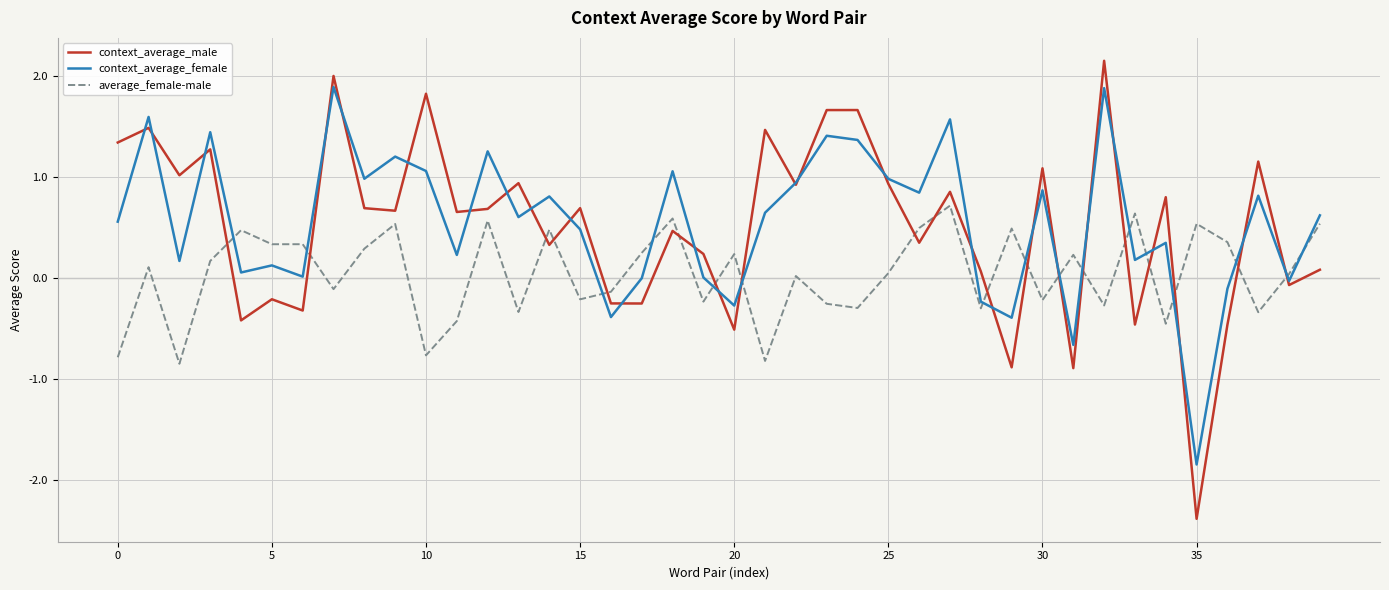

What is the difference between the maximum and minimum values in the average_female-male series?

1.6